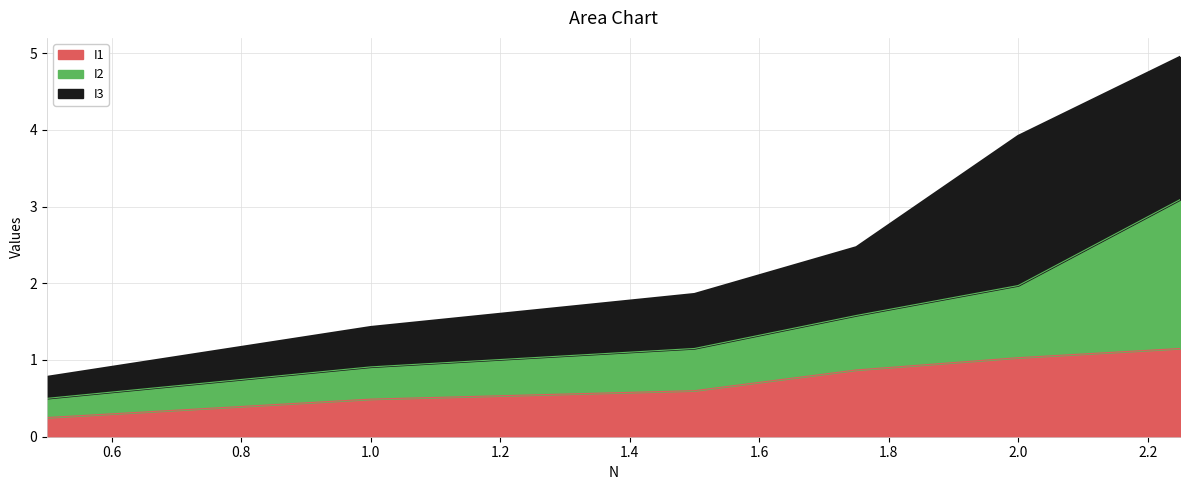

Which series has the largest range (max minus min)?

I2